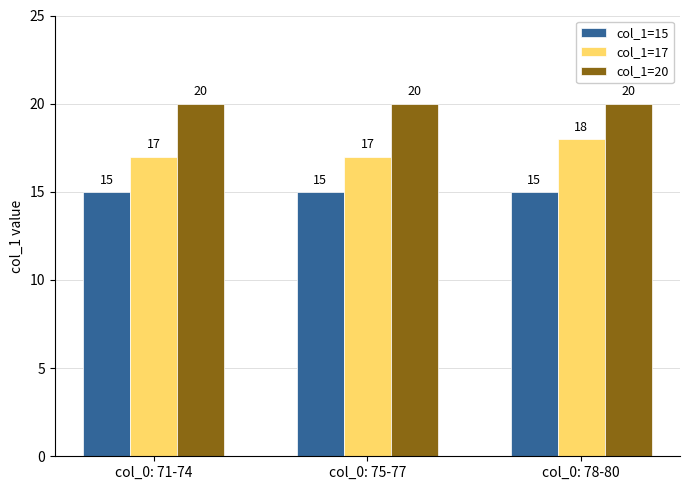

At how many categories does at least one series exceed 17?

3